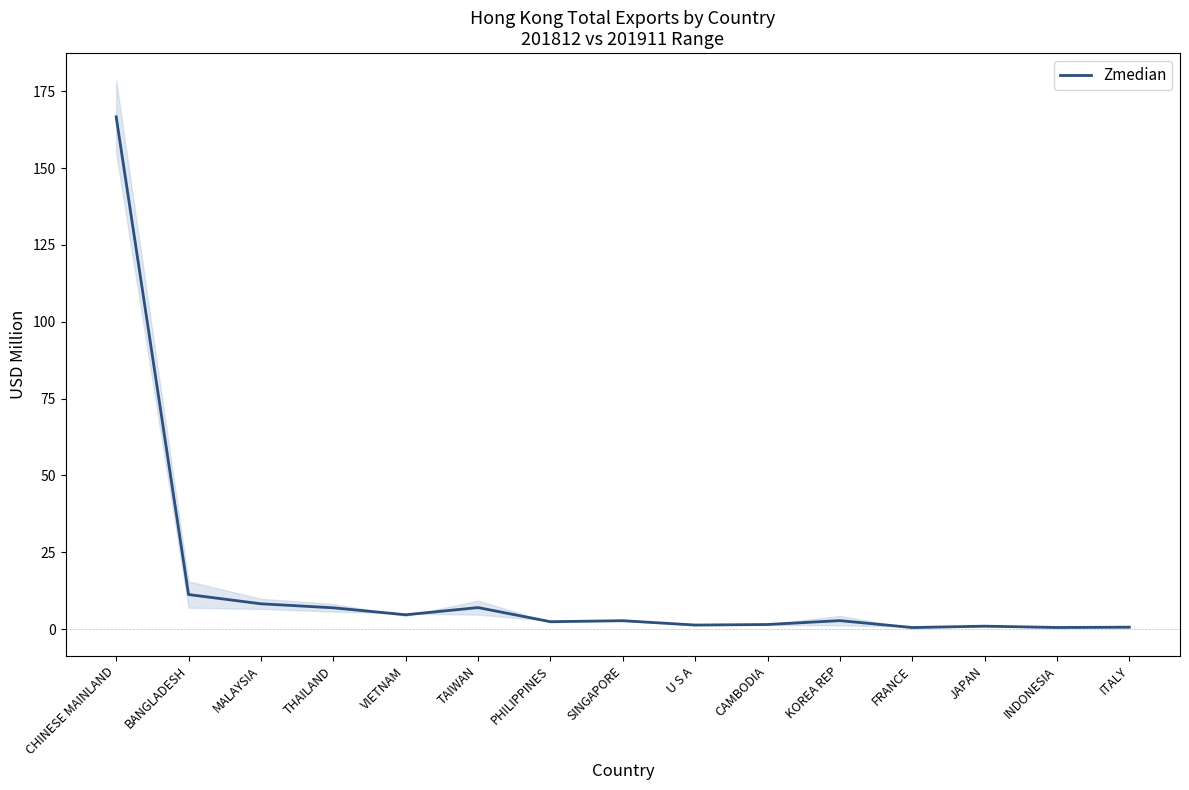

What is the sum of all values?

217.7